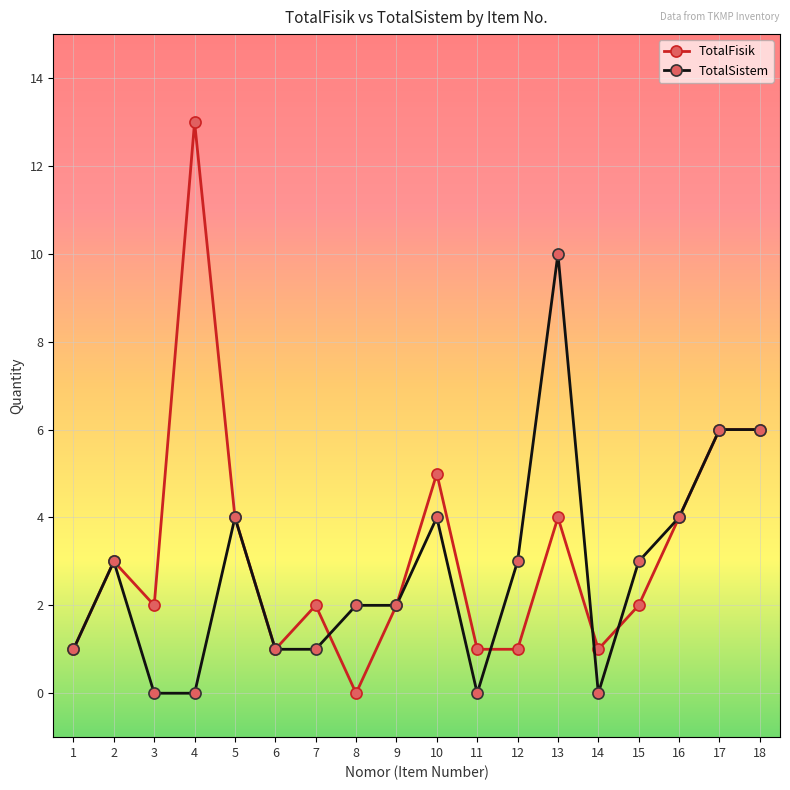

Which series changed the most between 7 and 13?

TotalSistem